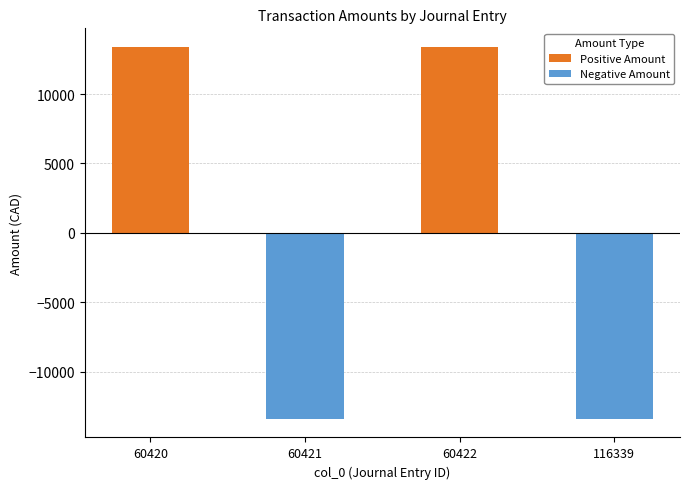

What is the spread (max minus min) of values at 60421?

13395.0